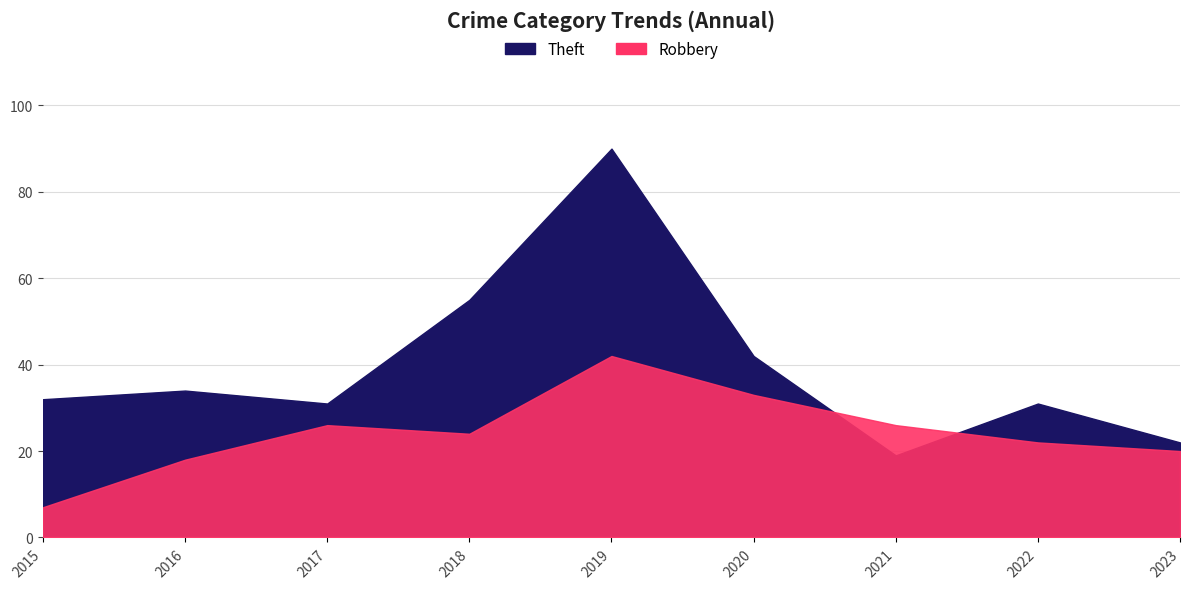

At which category is the sum across all series the highest?

2019